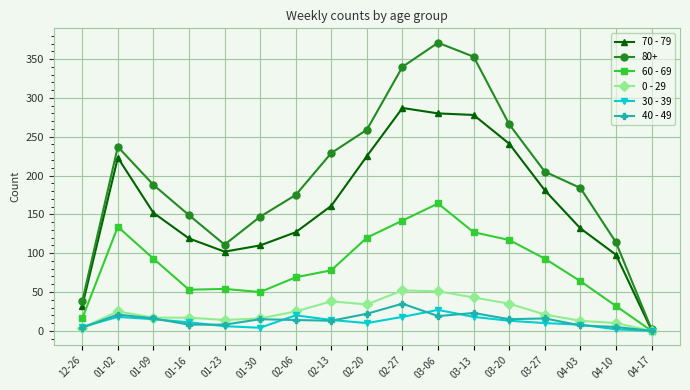

What position from the left is 03-06?

11